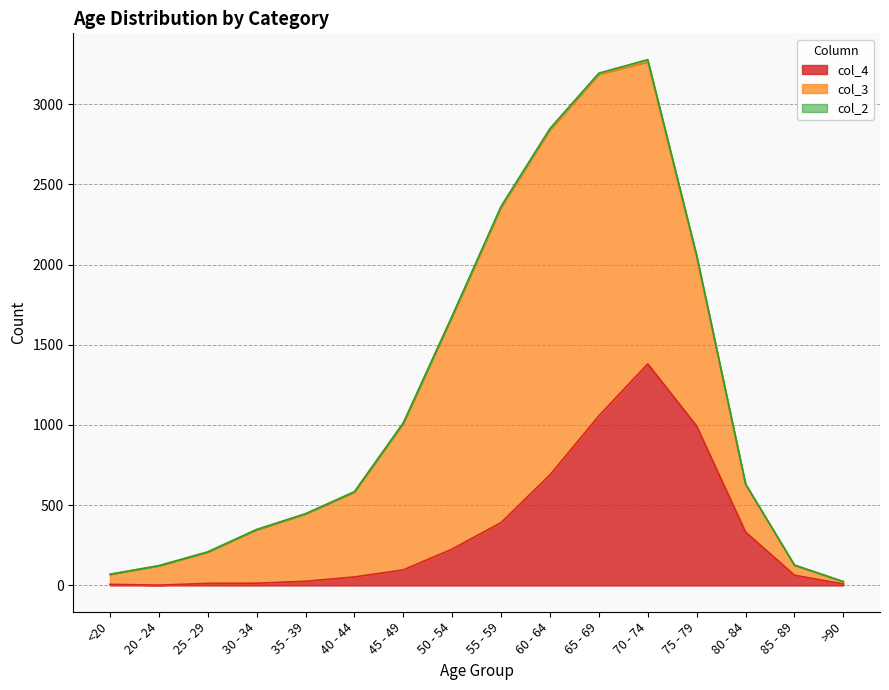

Reading left to right, what are all the values shown in this chart?

col_4: 7	2	13	14	26	53	97	227	392	689	1057	1381	993	333	64	9
col_3: 62	121	196	333	420	530	915	1450	1965	2151	2130	1882	1053	296	62	15
col_2: 1	0	0	2	1	1	1	3	6	8	6	14	12	4	1	0